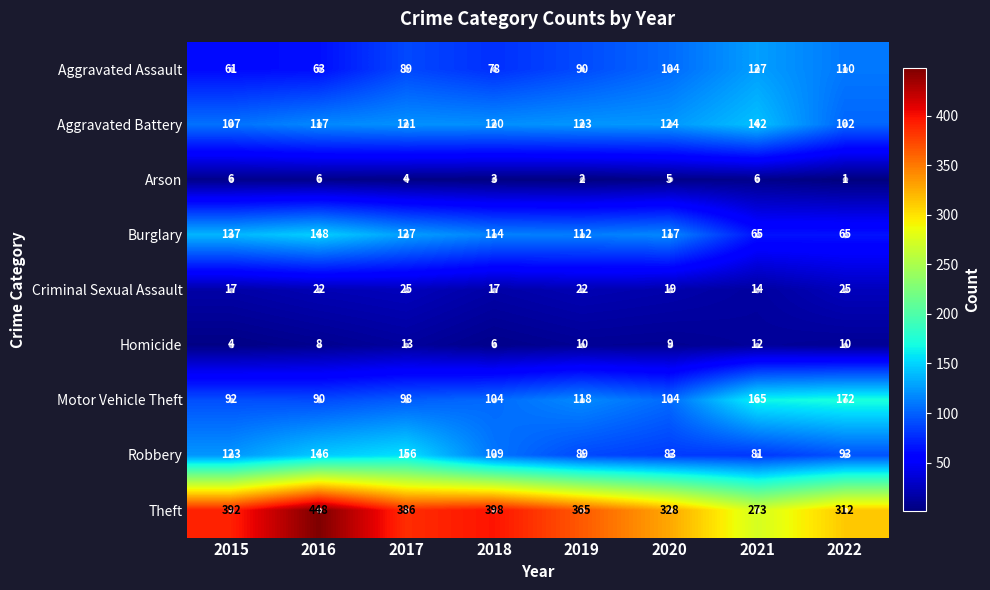

Between 2015 and 2017, which series saw the biggest shift?

Robbery